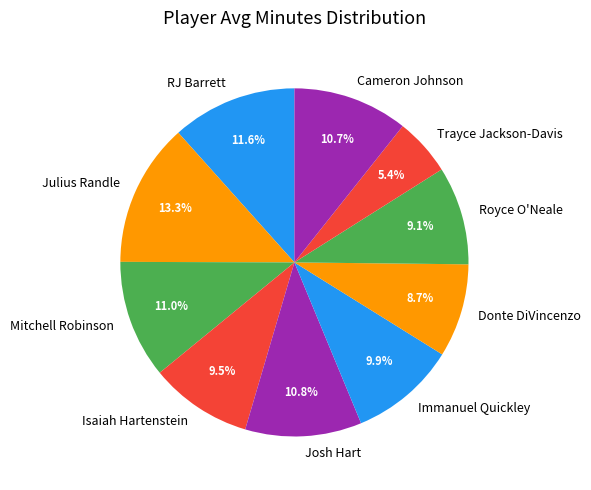

Between Donte DiVincenzo and Isaiah Hartenstein, which is larger?

Isaiah Hartenstein